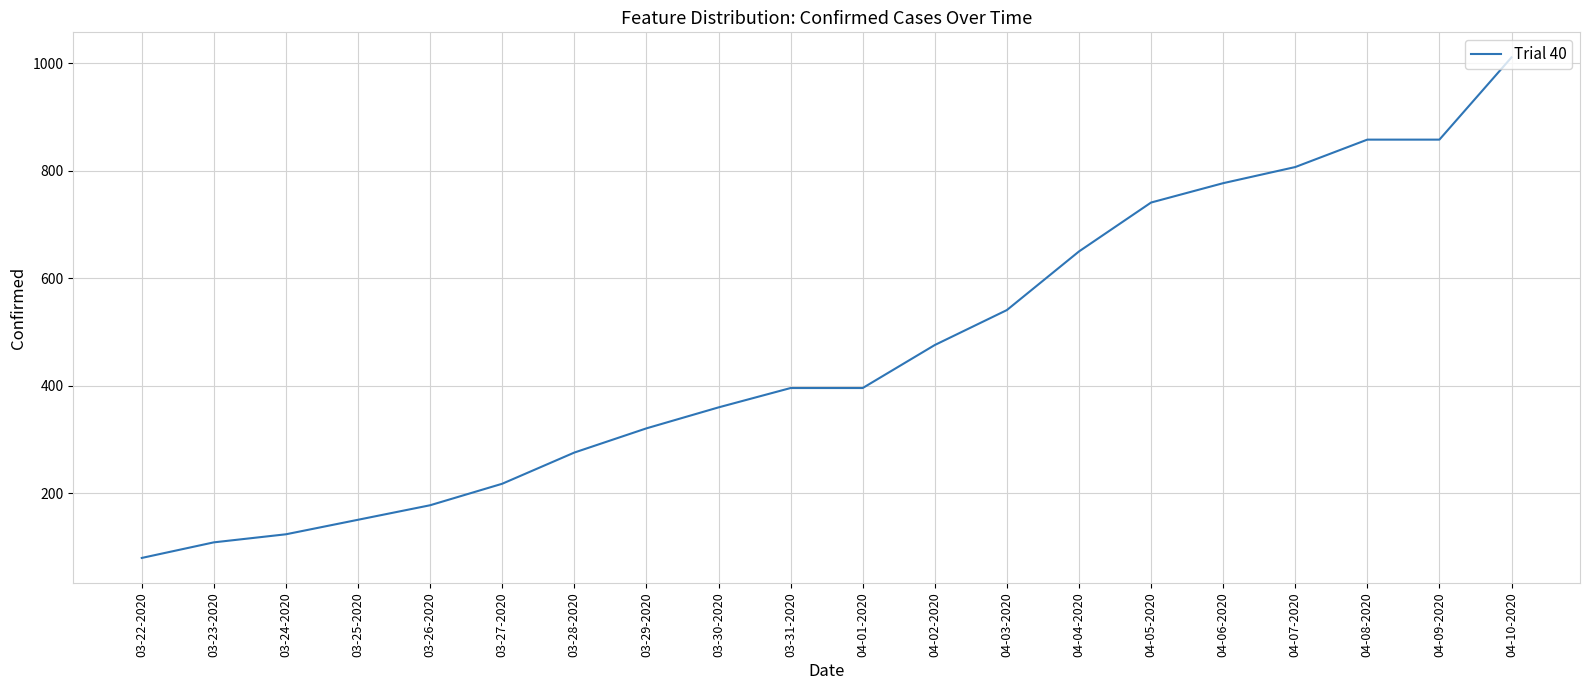

Read the value at 04-02-2020, to the nearest 100.

500